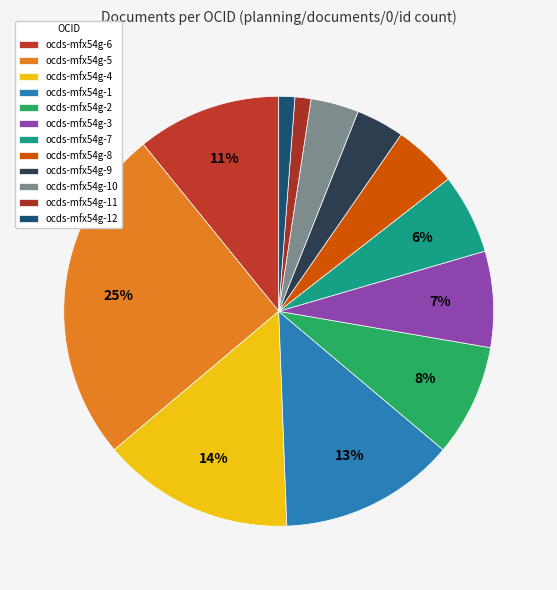

What is the change in value from ocds-mfx54g-1 to ocds-mfx54g-2?

-4